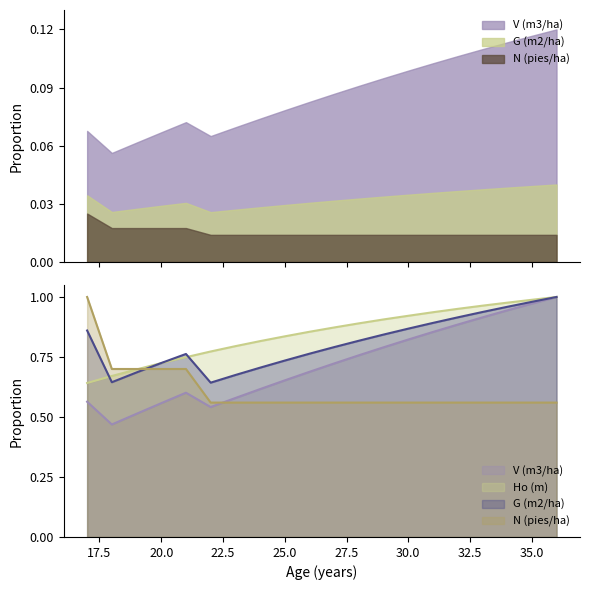

What is the total value across all series at 22?

2.5